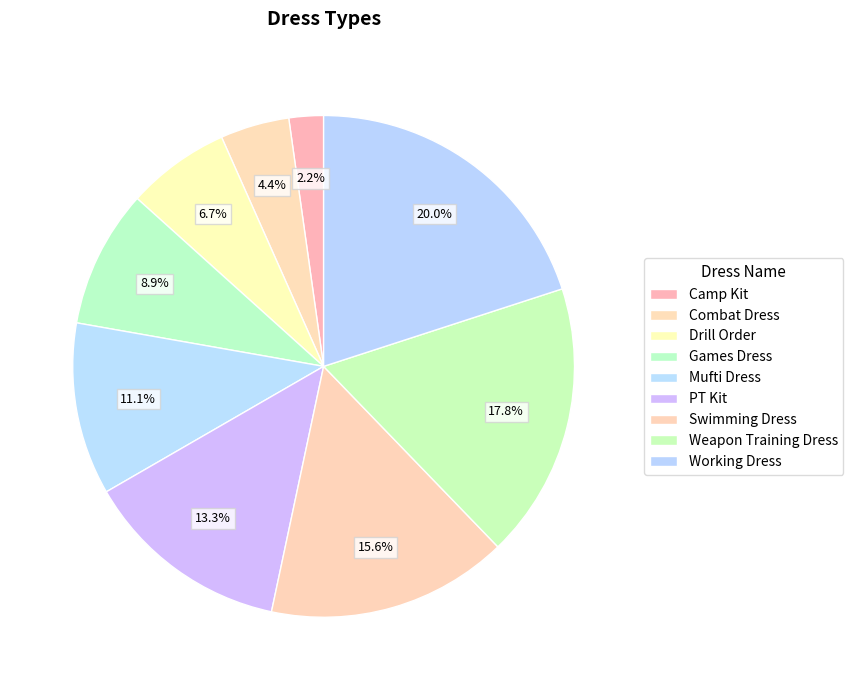

Which category has the smallest portion of the pie?

Camp Kit